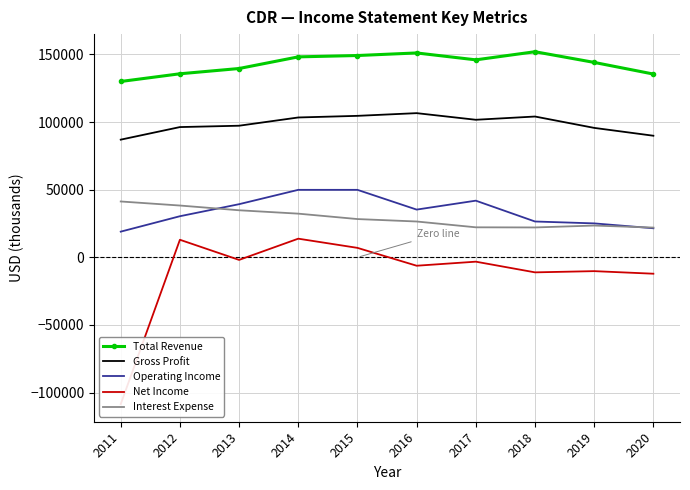

True or false: Gross Profit and Operating Income cross at least once.

False